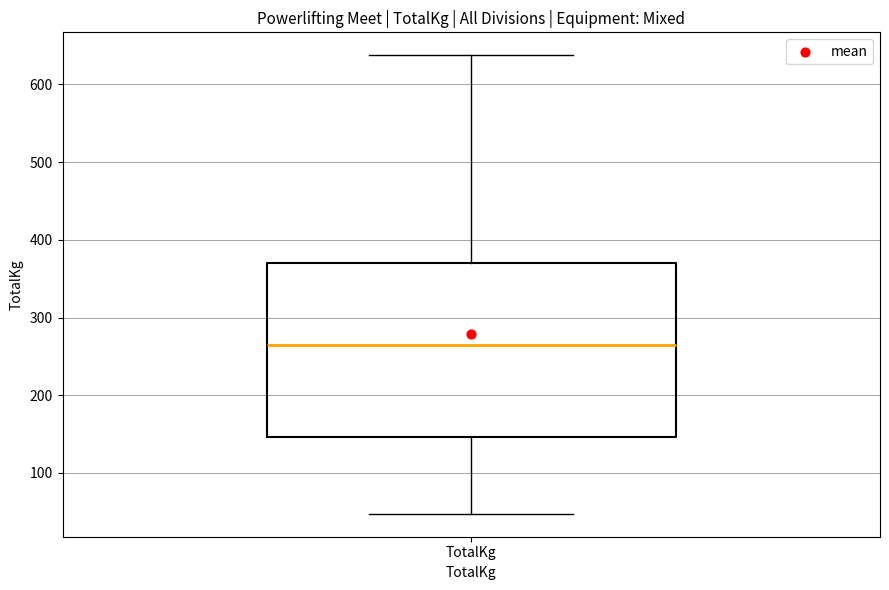

Read this box plot against the y-axis: the position of the median line, the range covered by the box, and the ends of both whiskers. The values are not printed on the chart, so give them approximately, as read against the axis.

median 270, box 150 to 370, whiskers 50 to 640